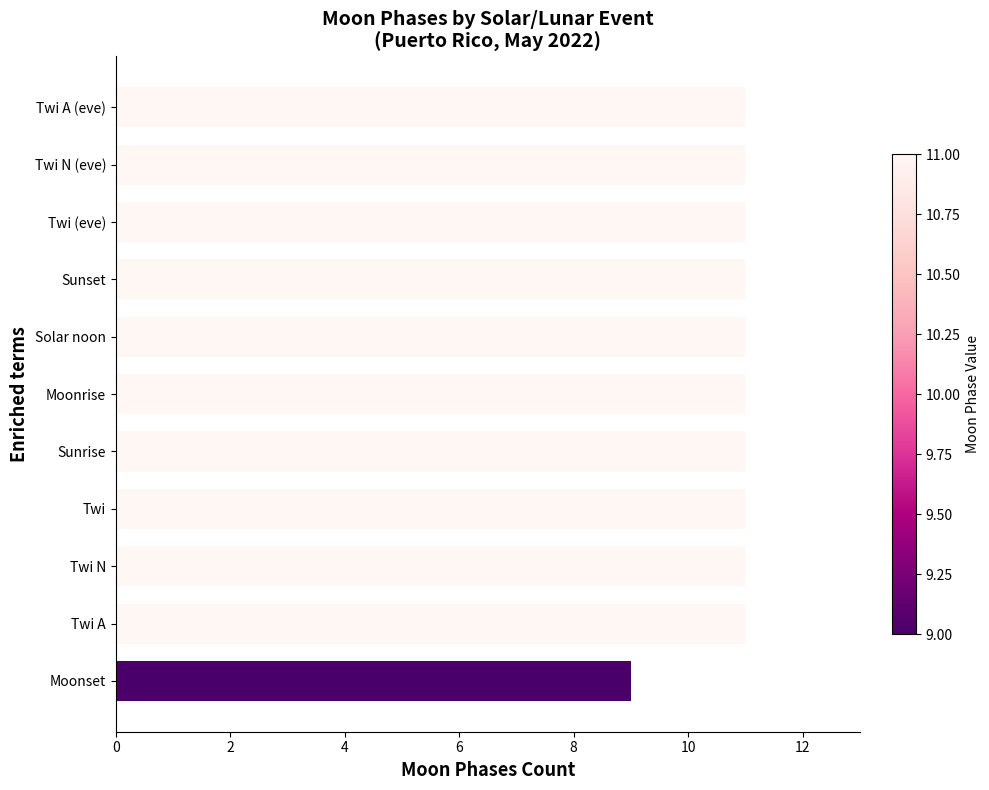

Between Twi A (eve) and Moonset, which is larger?

Twi A (eve)